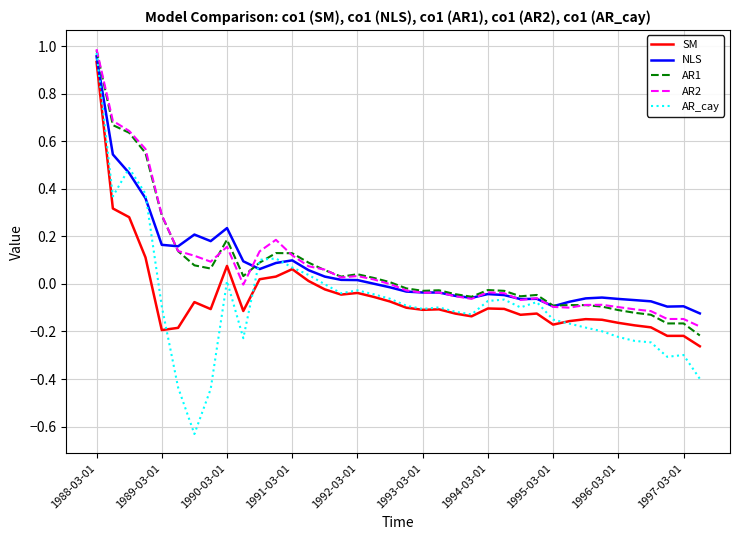

What is the sum of all AR1 values?

2.6